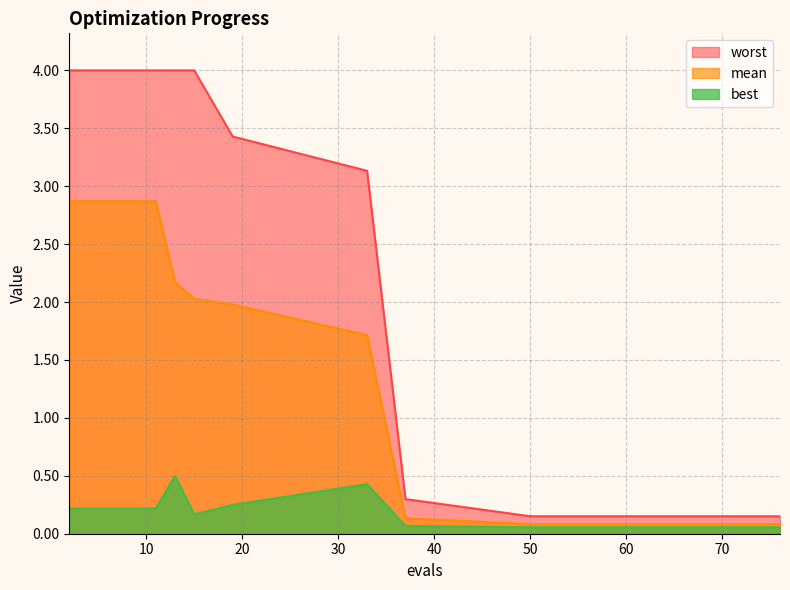

True or false: mean and best cross at least once.

False